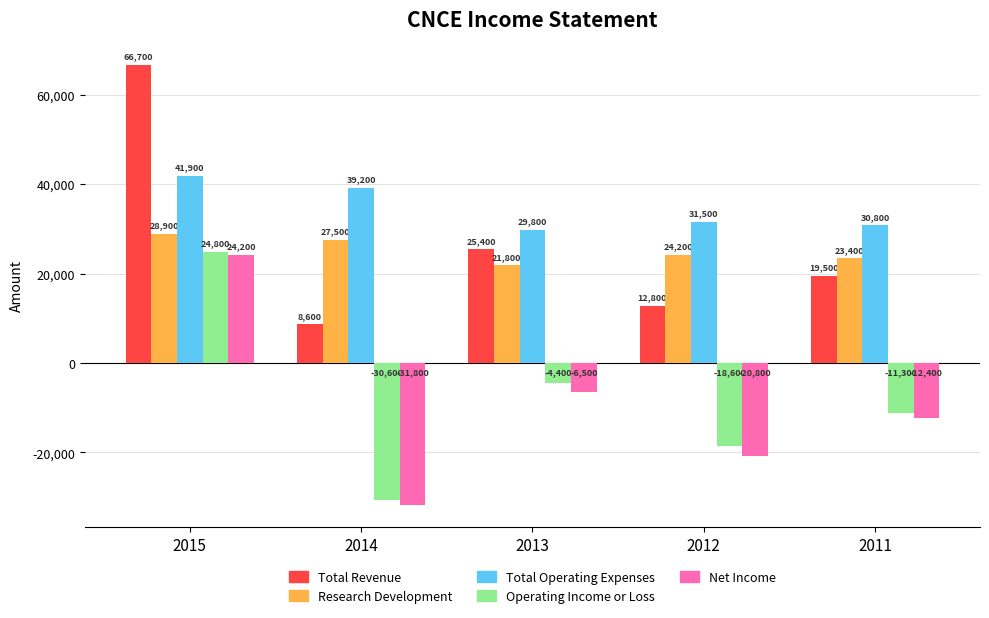

What is the value of the Total Operating Expenses bar at the 2nd from the left?

39200